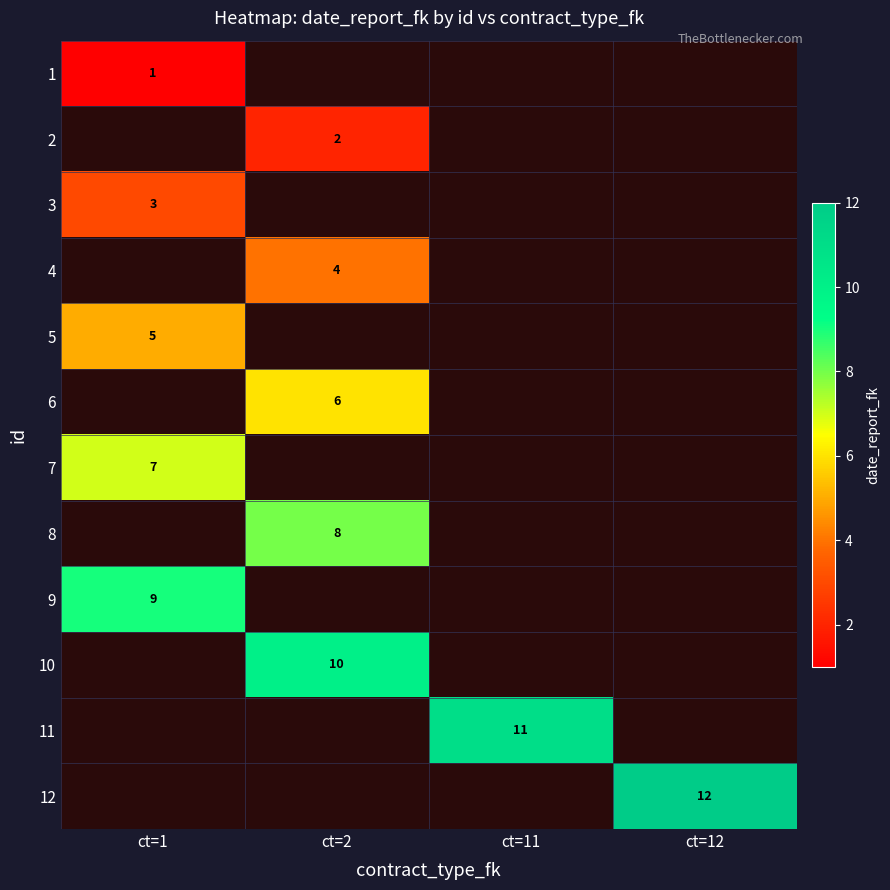

Is it true that 7 equals 7 at ct=1?

True